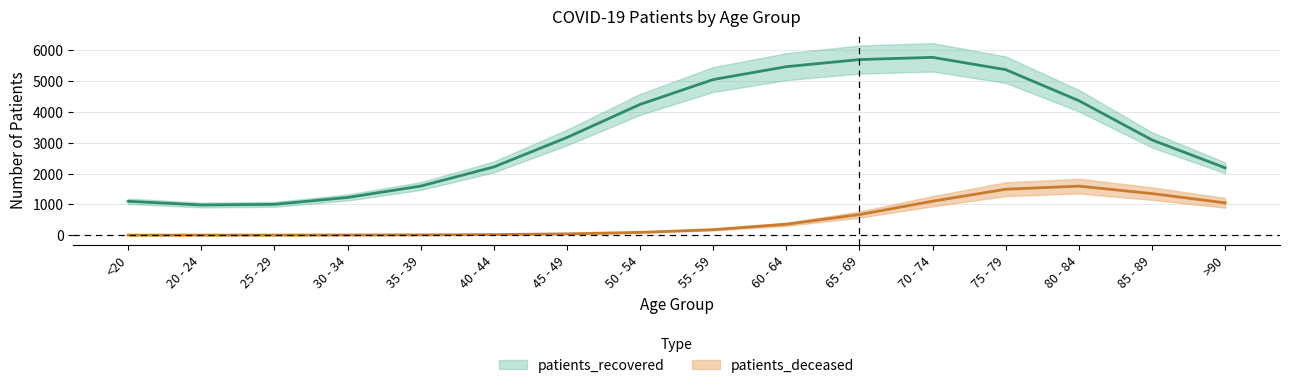

What is the sum of all values?

52506.0